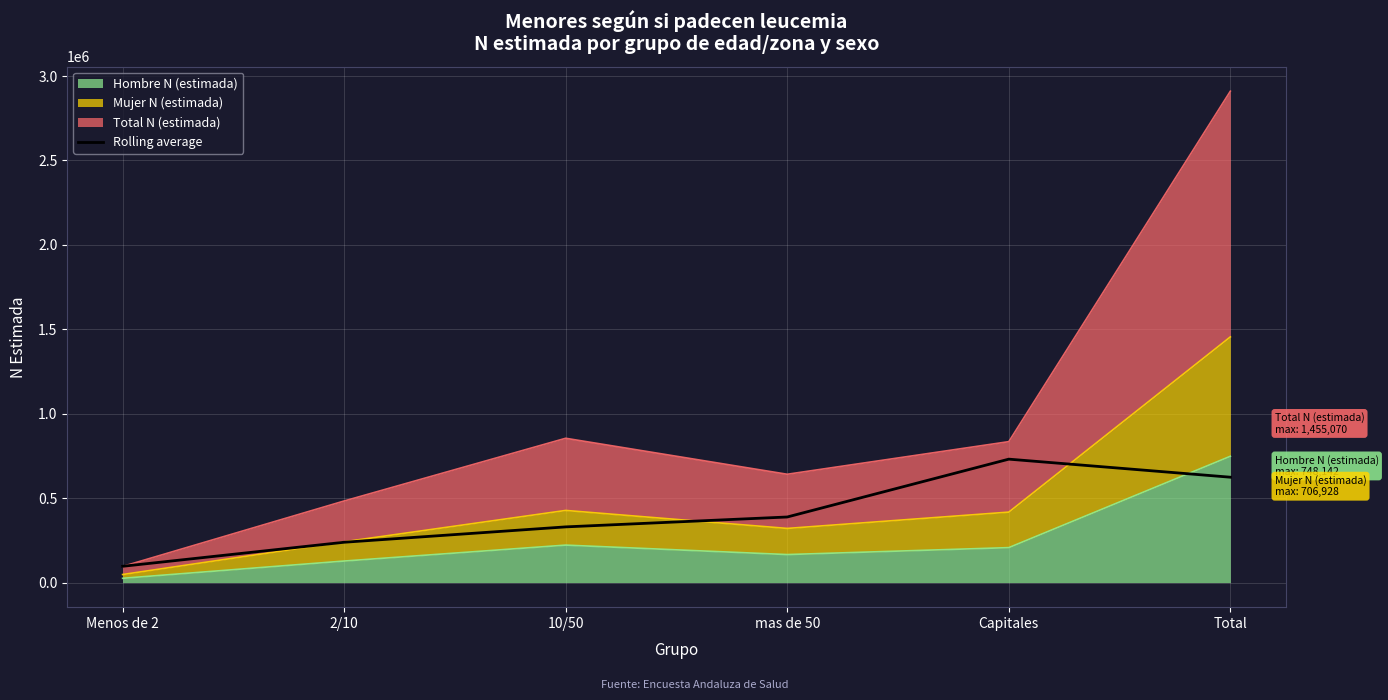

What position from the left is Menos de 2?

1